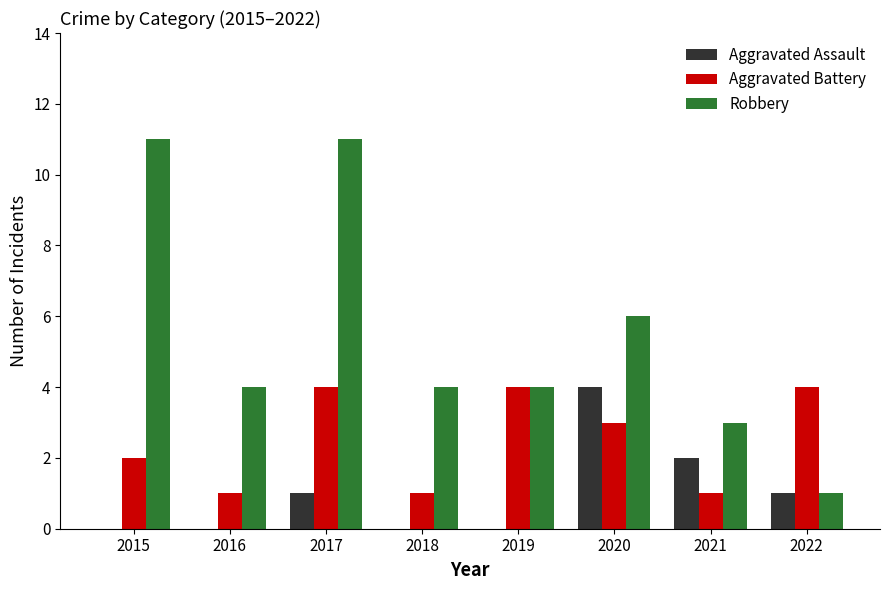

Which series changed the most between 2015 and 2019?

Robbery